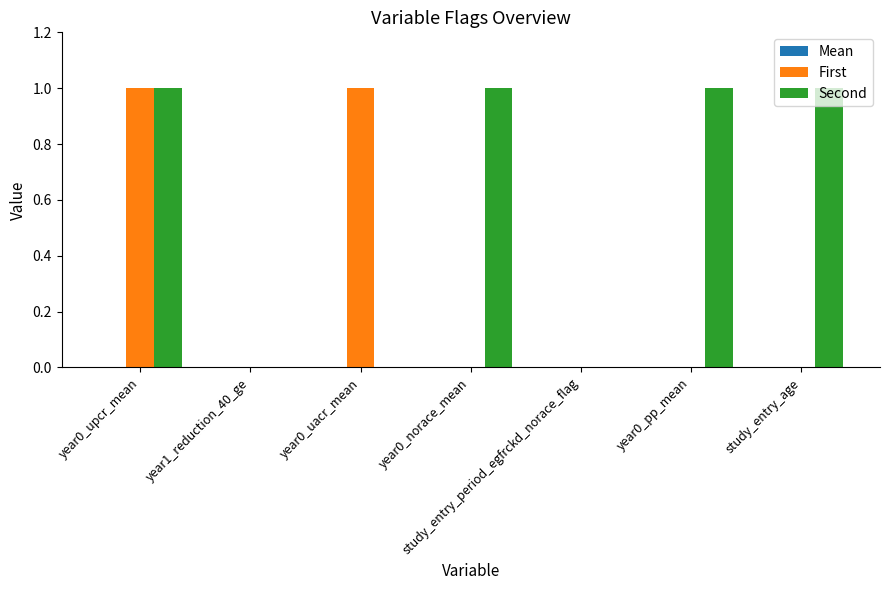

Between year0_uacr_mean and study_entry_period_egfrckd_norace_flag, which series saw the biggest shift?

First